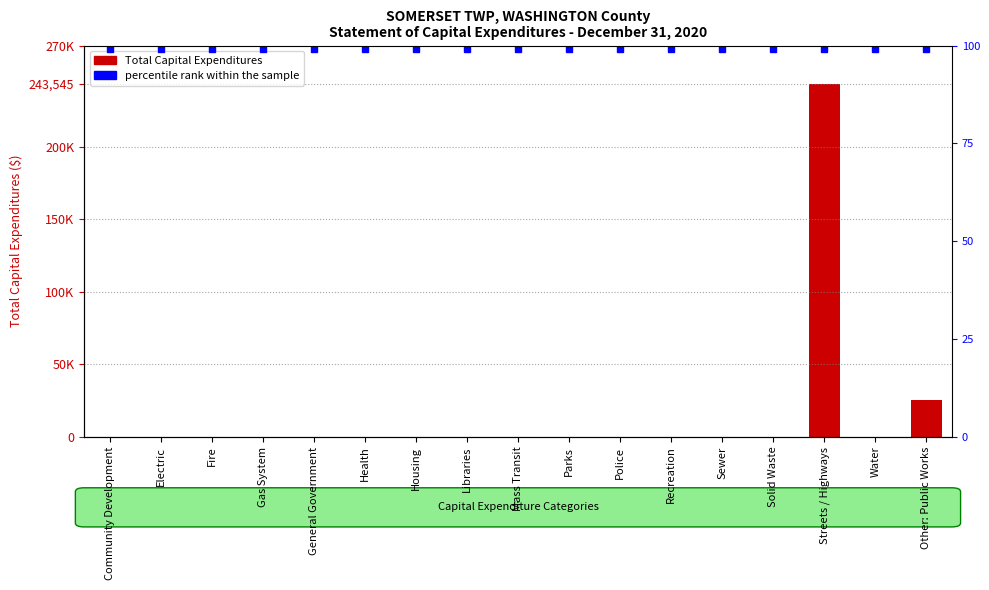

What is the label of the 6th bar from the right?

Recreation